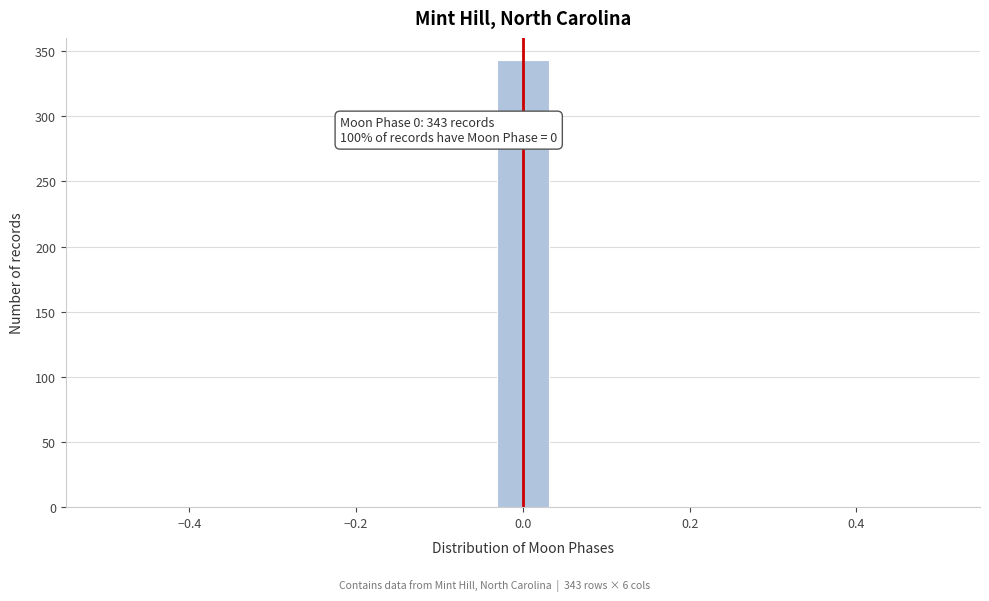

Around what value on the x-axis is the tallest bar? Give the approximate position of its centre, as read against the axis.

0.00